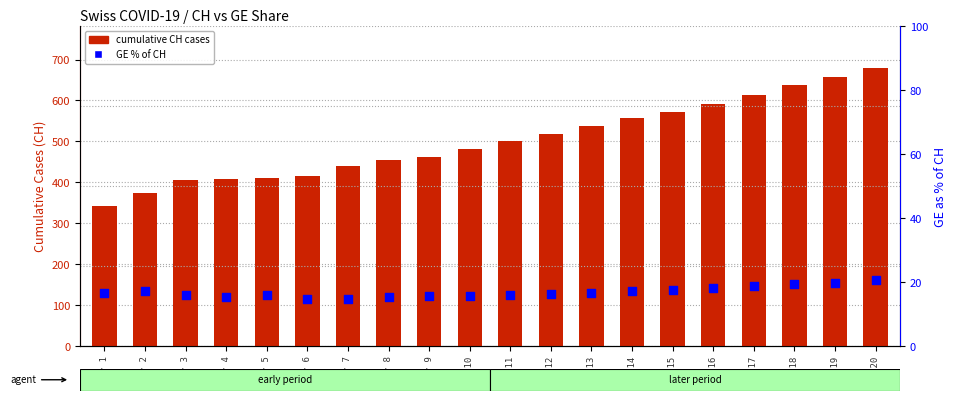

At how many categories does at least one series exceed 320?

20